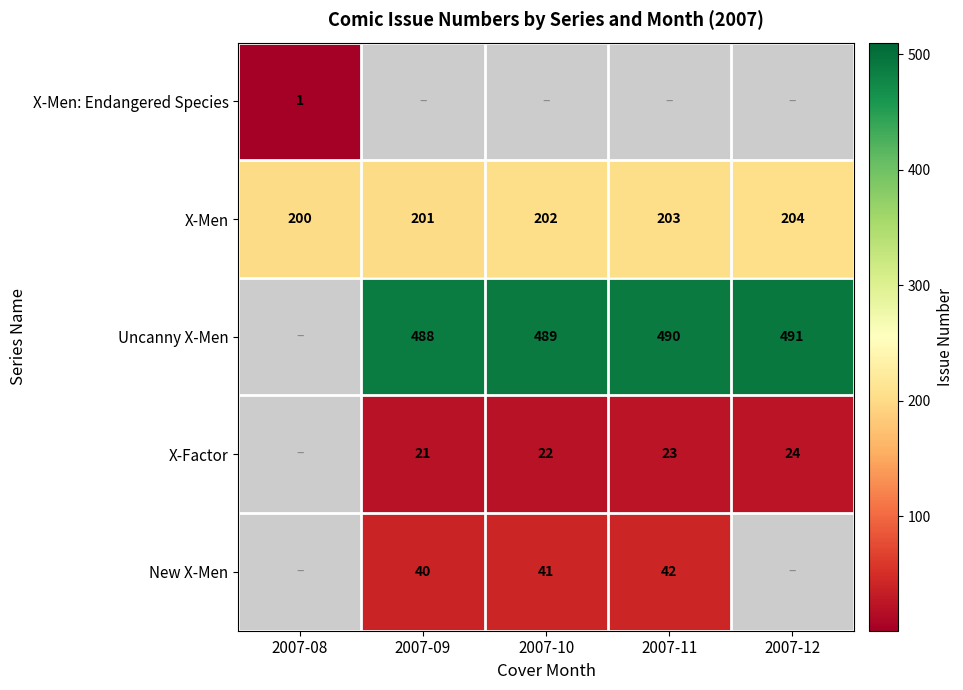

What is the difference between the maximum and second lowest values in the X-Men series?

3